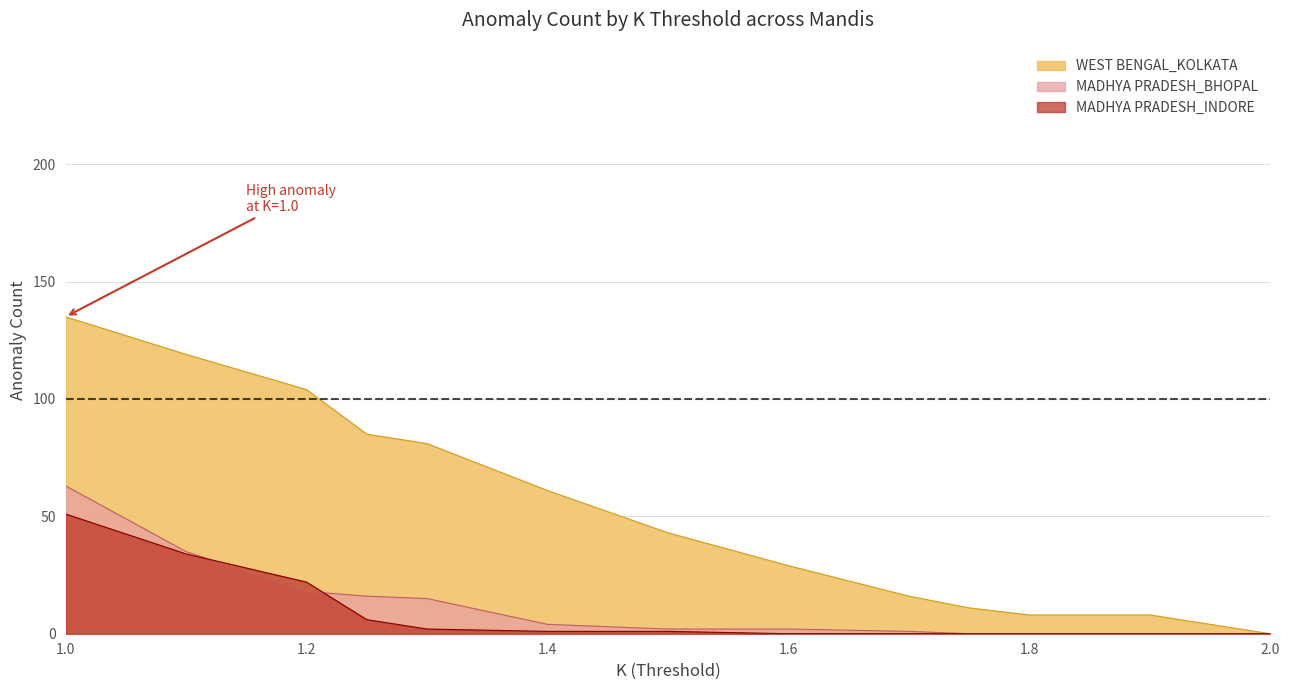

What are all the series names shown in the legend?

MADHYA PRADESH_BHOPAL, MADHYA PRADESH_INDORE, WEST BENGAL_KOLKATA